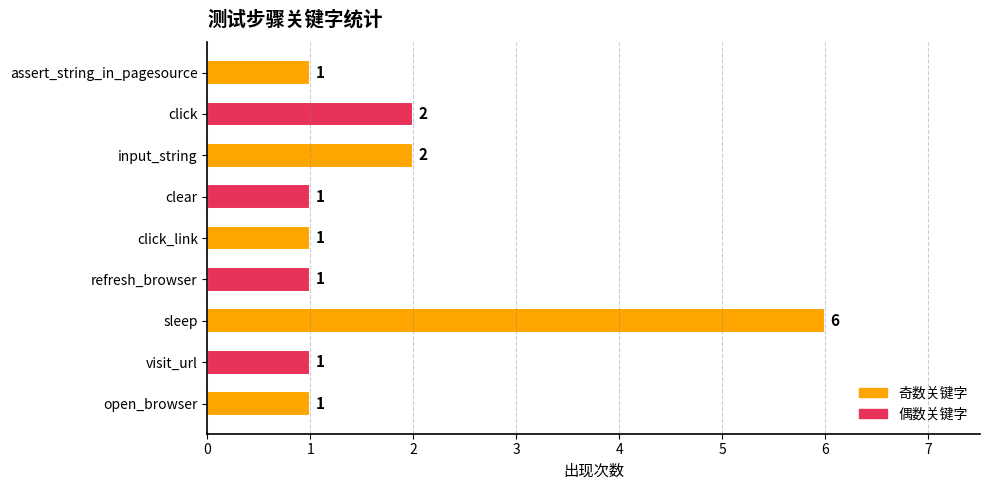

What is the change in value from click_link to input_string?

+1